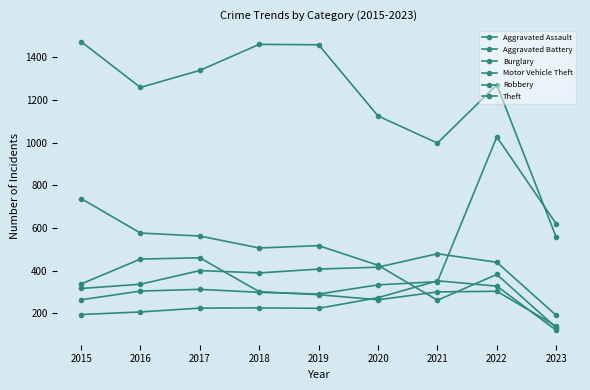

How many values in the Motor Vehicle Theft series are below 312?

4